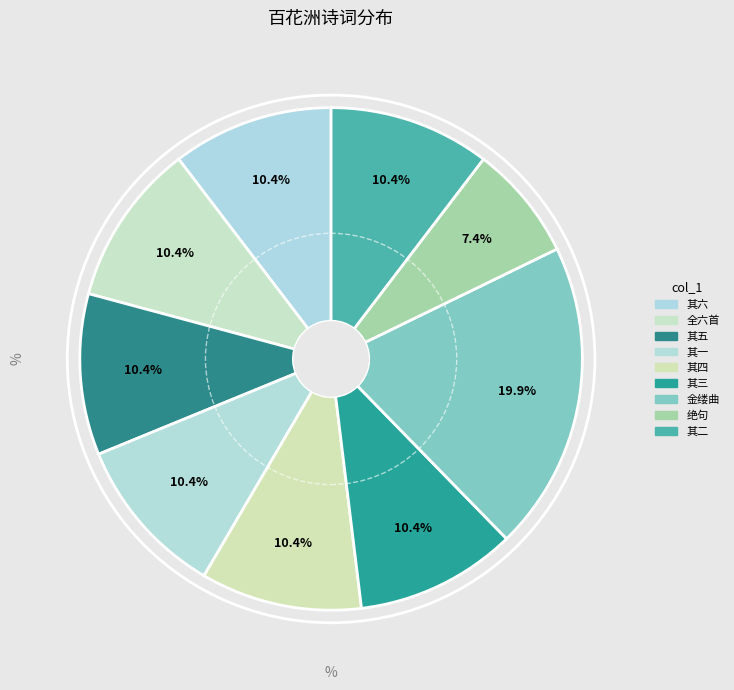

How many segments does this pie chart have?

9